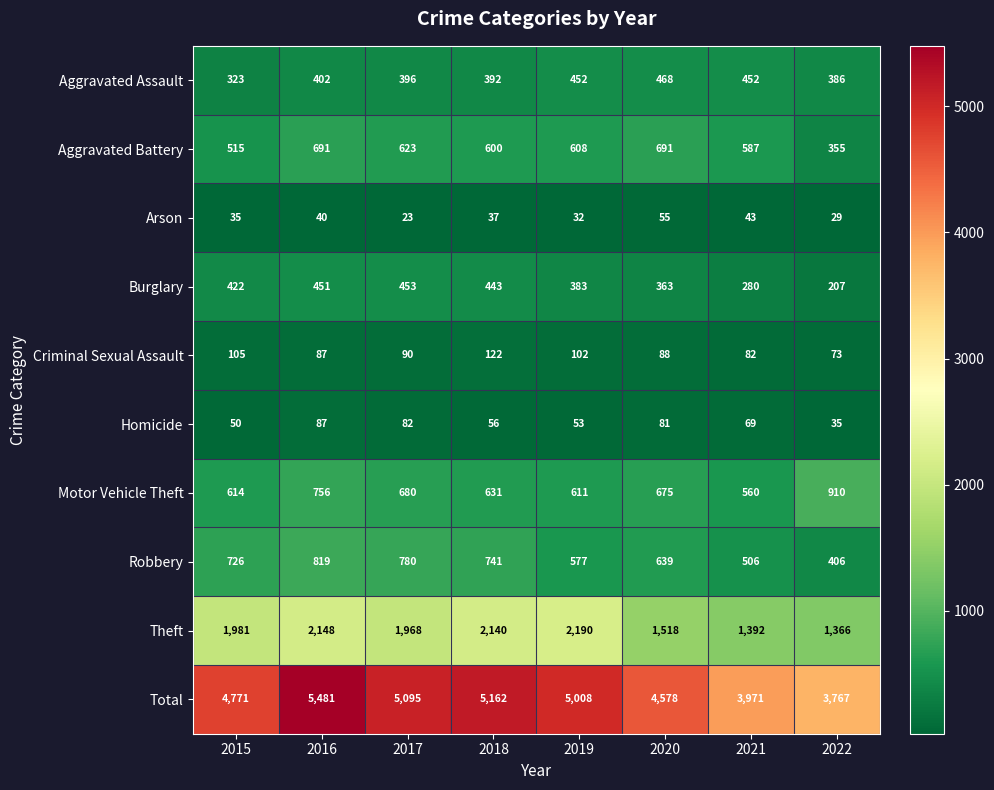

Count the number of categories in the chart.

8